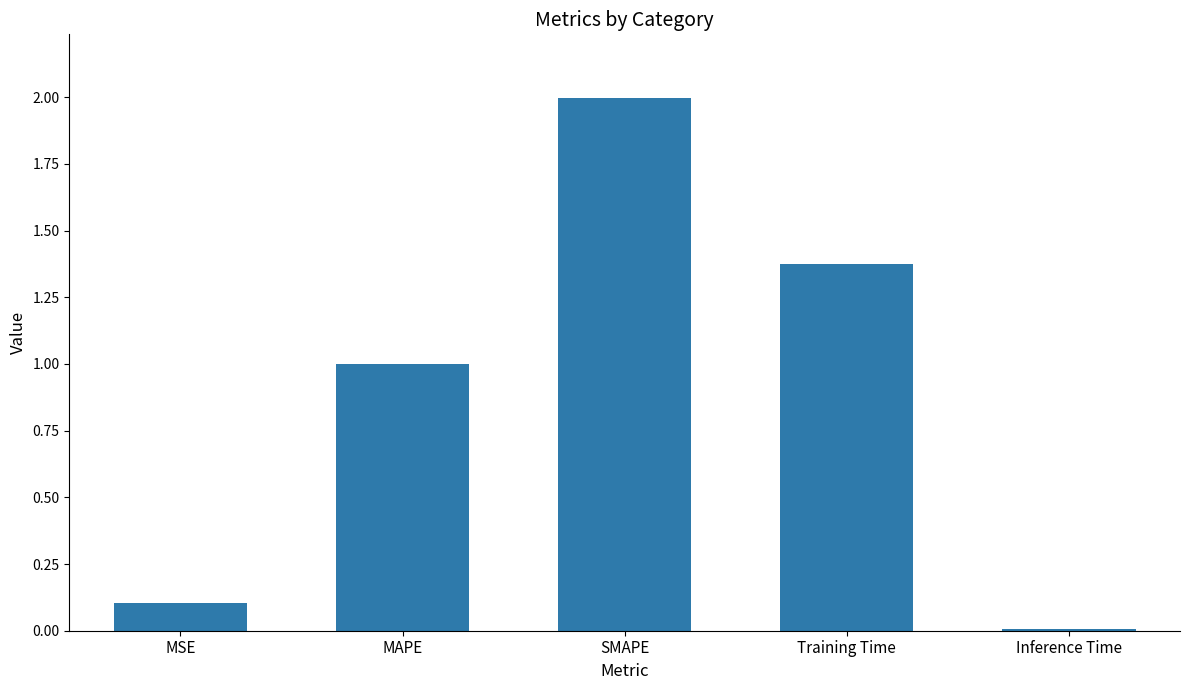

Rank the categories by value from highest to lowest.

SMAPE, Training Time, MAPE, MSE, Inference Time